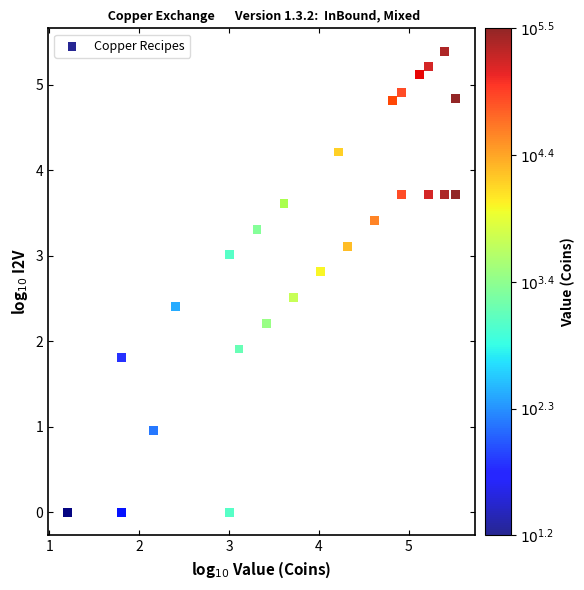

What Y value in the scatter plot is closest to 2?

1.9